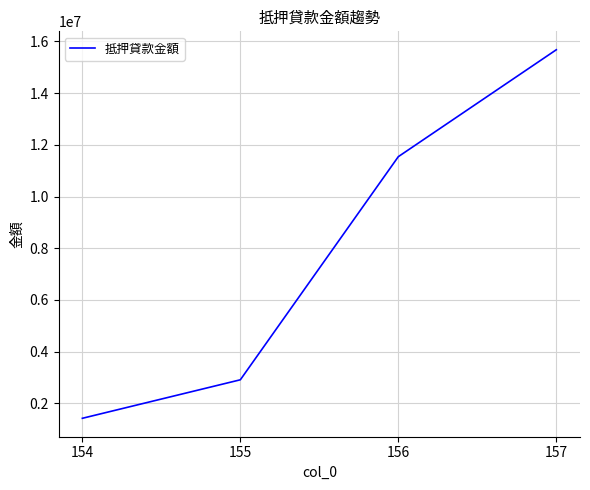

Between 154 and 156, which is larger?

156